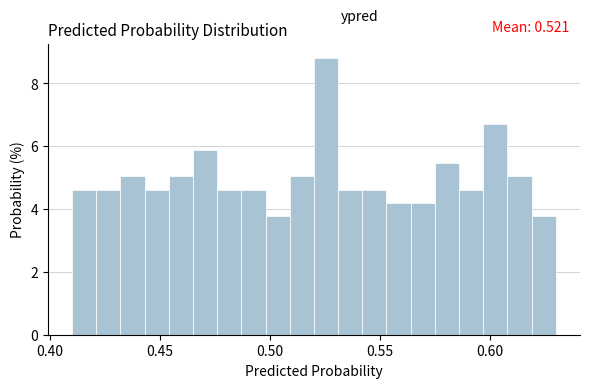

Around what value on the x-axis is the tallest bar? Give the approximate position of its centre, as read against the axis.

0.525